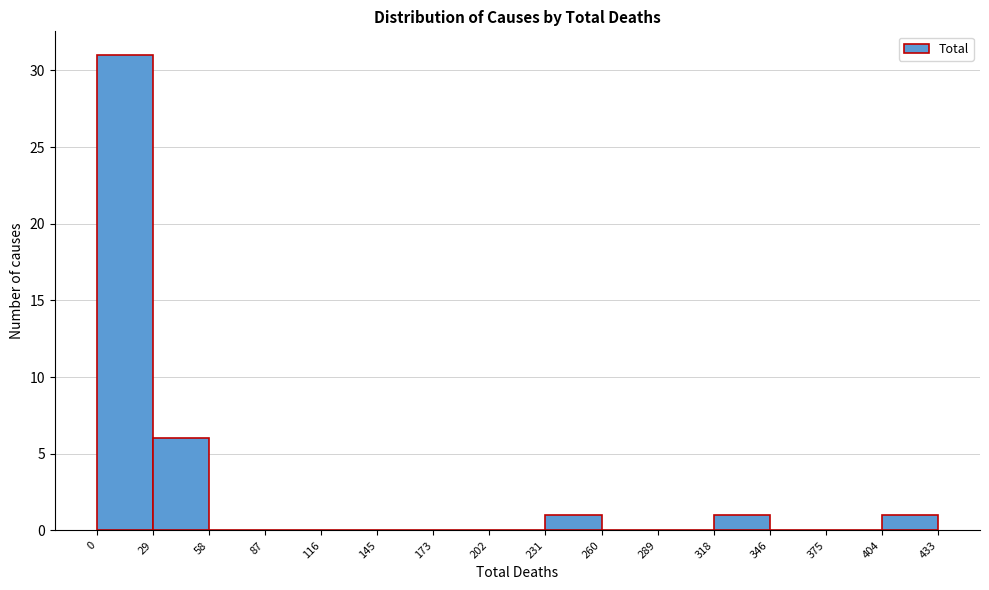

Over which range of the x-axis is the bar tallest?

0 to 29